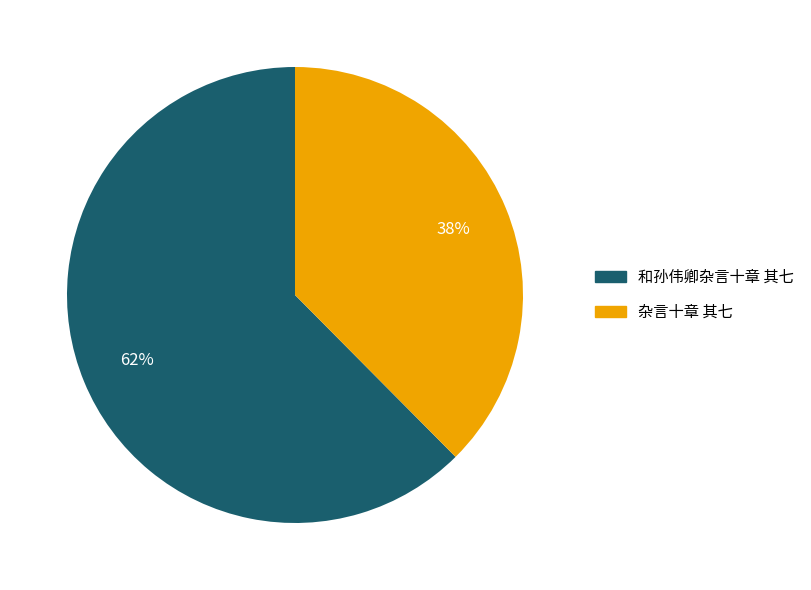

Count the number of slices in the pie.

2